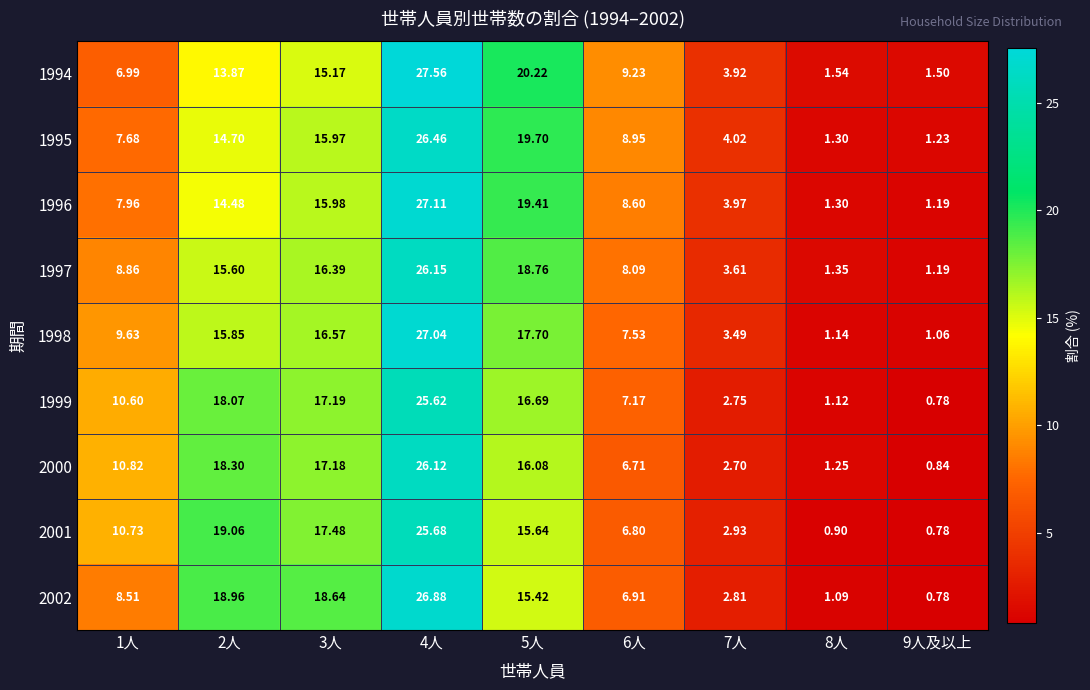

Is the value of 1998 at 1人 greater than the value of 1995 at 1人?

Yes